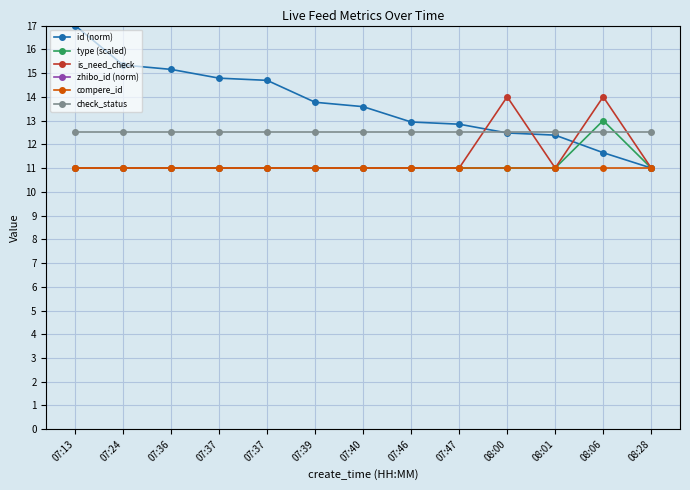

How many lines are shown in the chart?

6